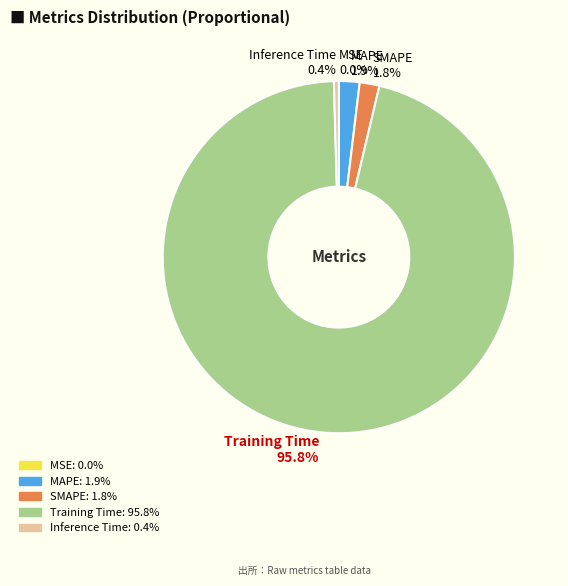

To the nearest percent, what portion does Training Time represent?

96%